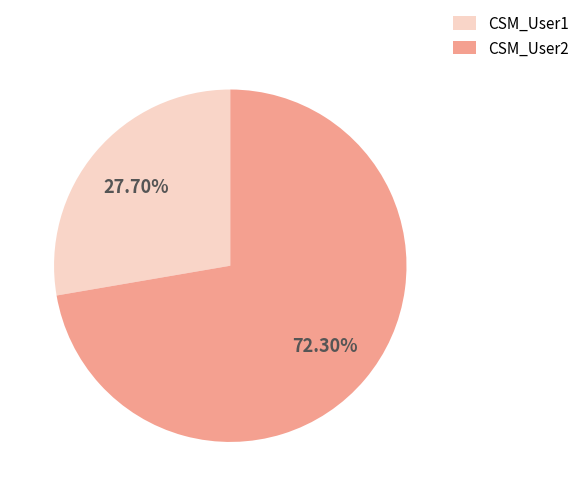

To the nearest percent, what is the average slice percentage?

50%